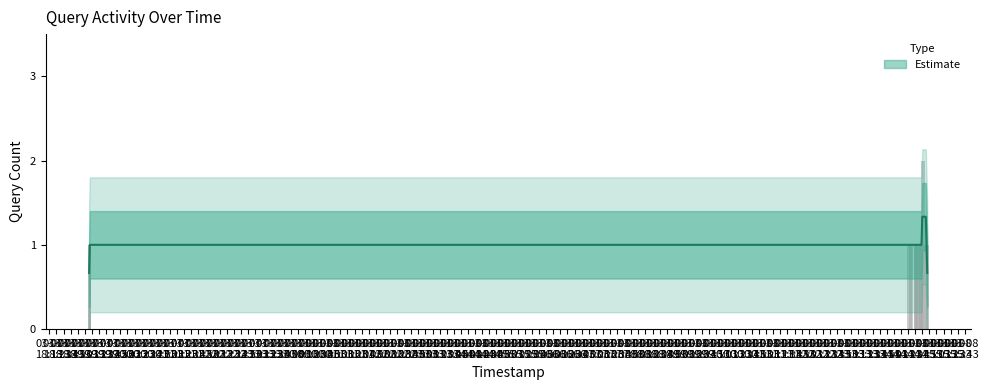

The value at 2019-03-08 14:41:00 is 0. True or false?

False